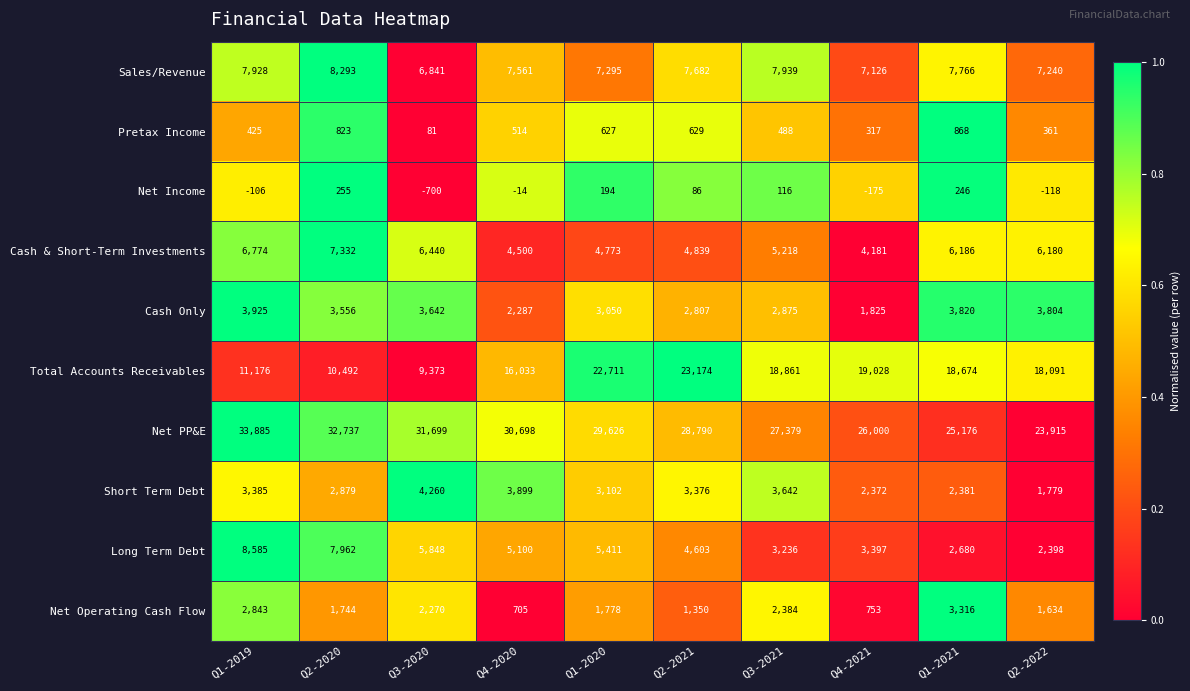

What is the sum of the Net Income values at Q2-2020 and Q2-2022?

137